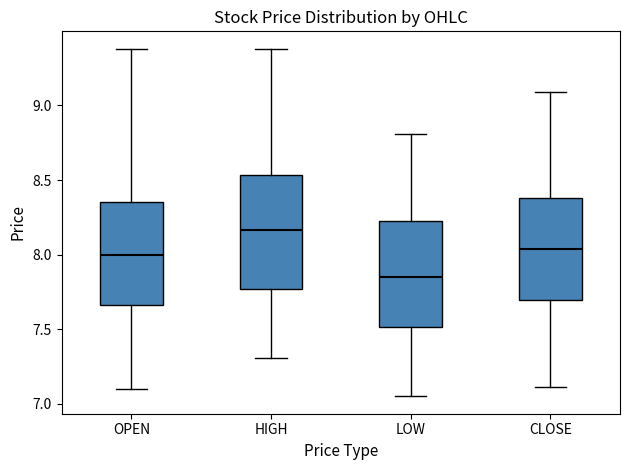

Reading left to right, transcribe this box plot: for each box, give where its median line is, the range the box spans, and where its two whiskers end, as read against the y-axis. The values are not printed on the chart, so give them approximately, as read against the axis.

OPEN: median 8.00, box 7.65 to 8.35, whiskers 7.10 to 9.40
HIGH: median 8.15, box 7.75 to 8.55, whiskers 7.30 to 9.40
LOW: median 7.85, box 7.50 to 8.25, whiskers 7.05 to 8.80
CLOSE: median 8.05, box 7.70 to 8.40, whiskers 7.10 to 9.10